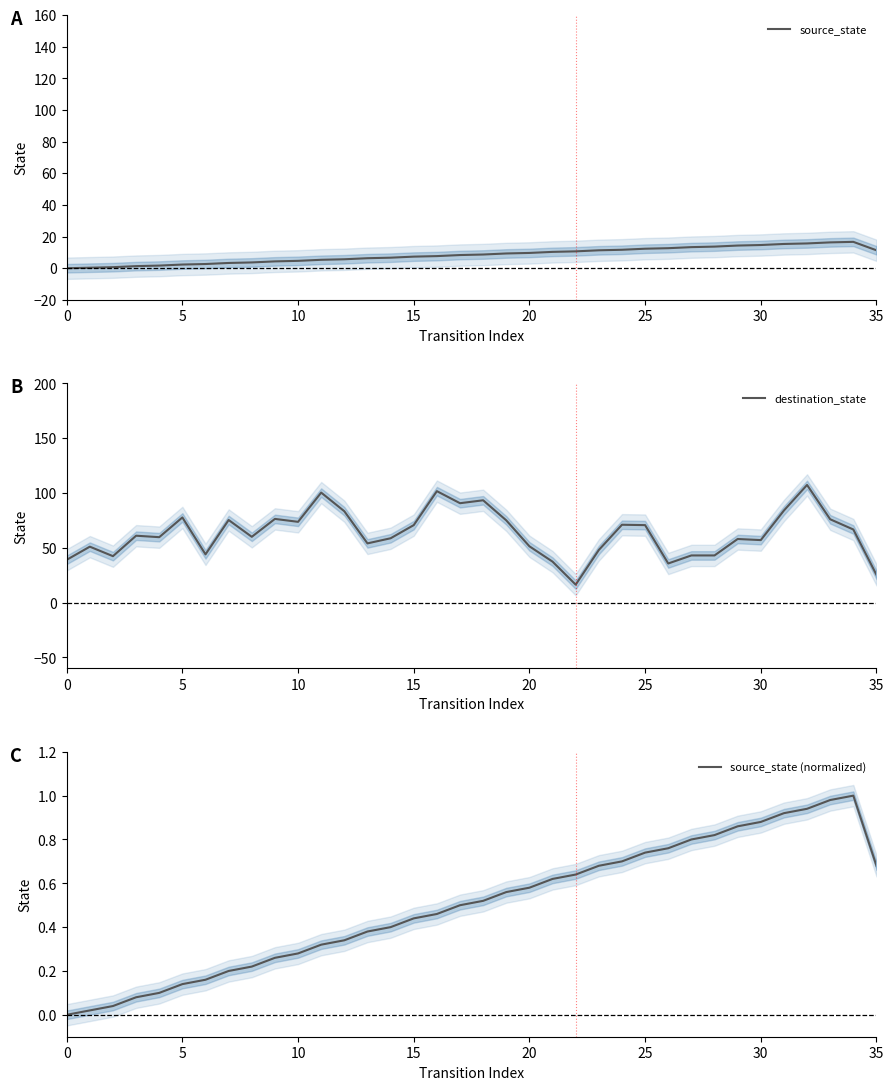

True or false: source_state (normalized) has a value of 0.5 at 14.

False